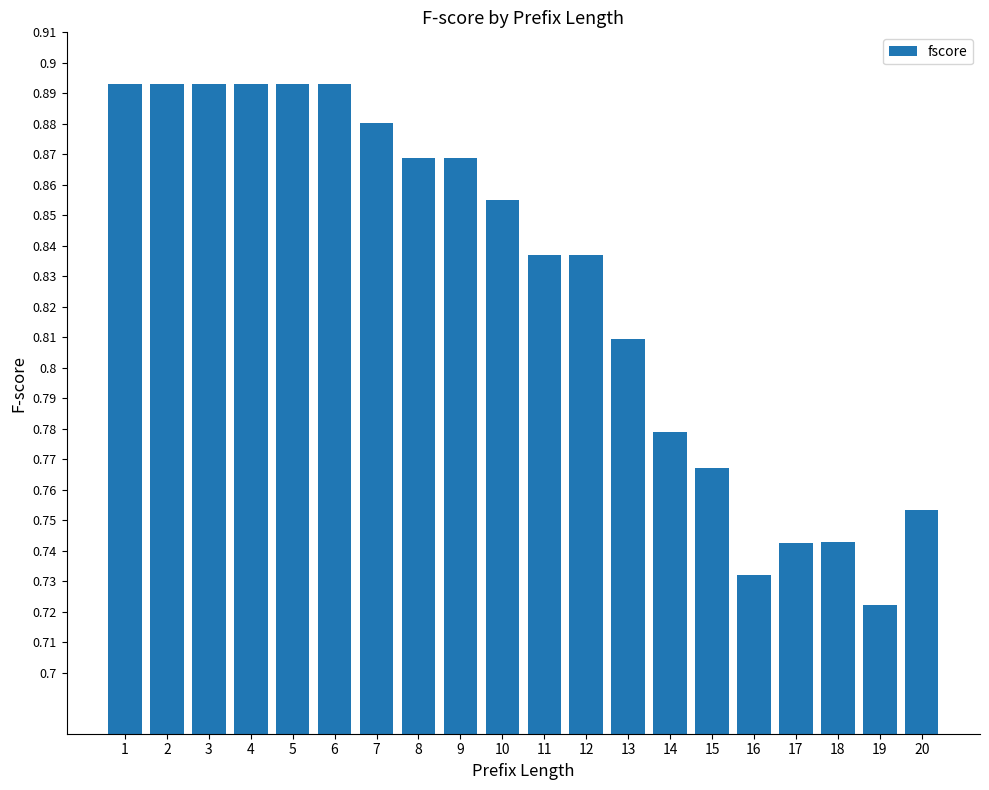

The chart shows a value of 0.5 at 20. True or false?

False